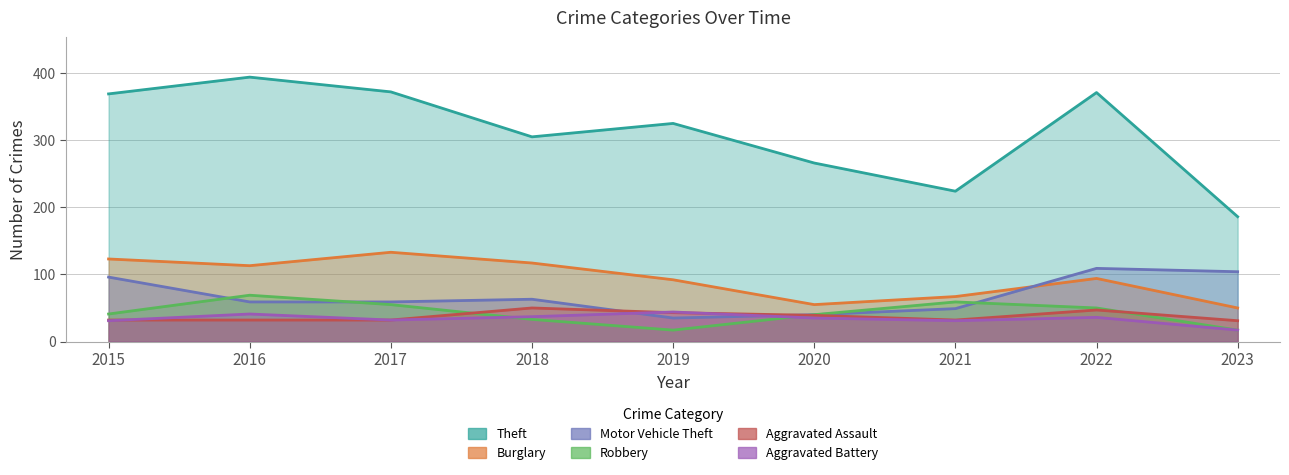

Which series ends up on top after the final intersection of Motor Vehicle Theft and Robbery?

Motor Vehicle Theft